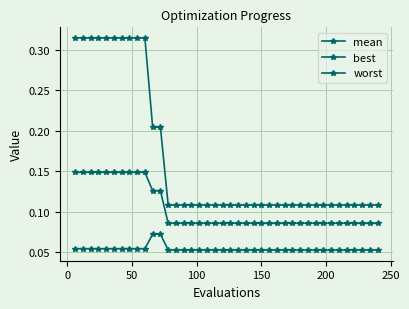

How many lines are shown in the chart?

3